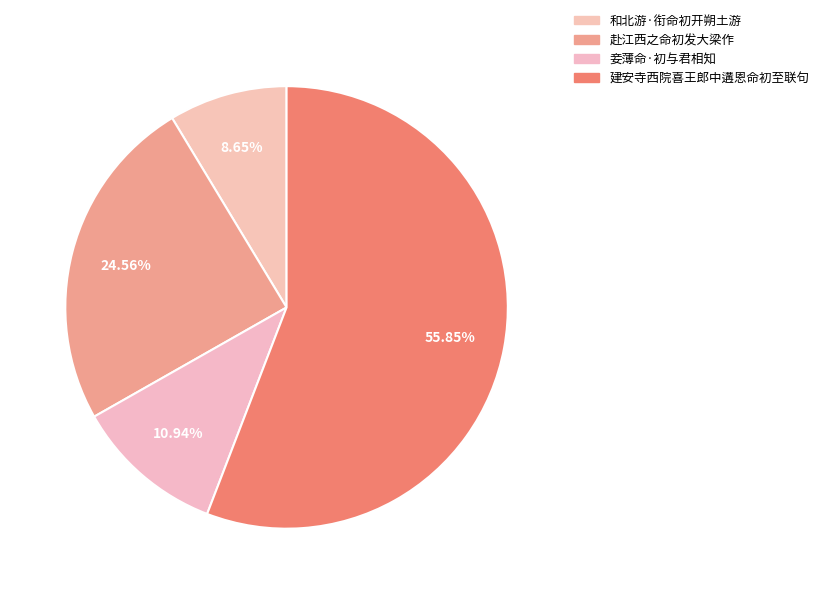

To the nearest percent, what portion does 建安寺西院喜王郎中遘恩命初至联句 represent?

56%